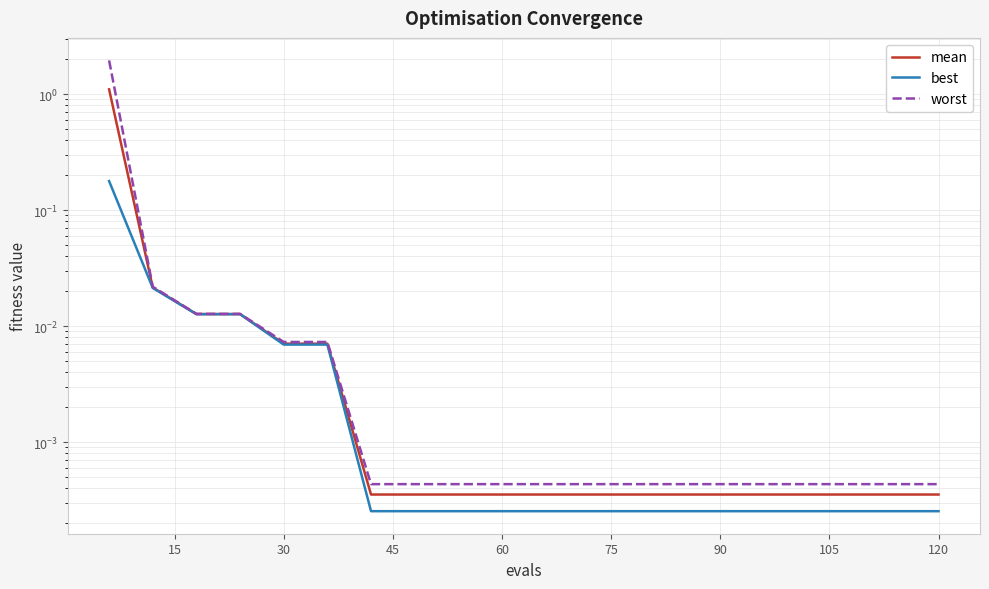

What is the sum of all best values?

0.2